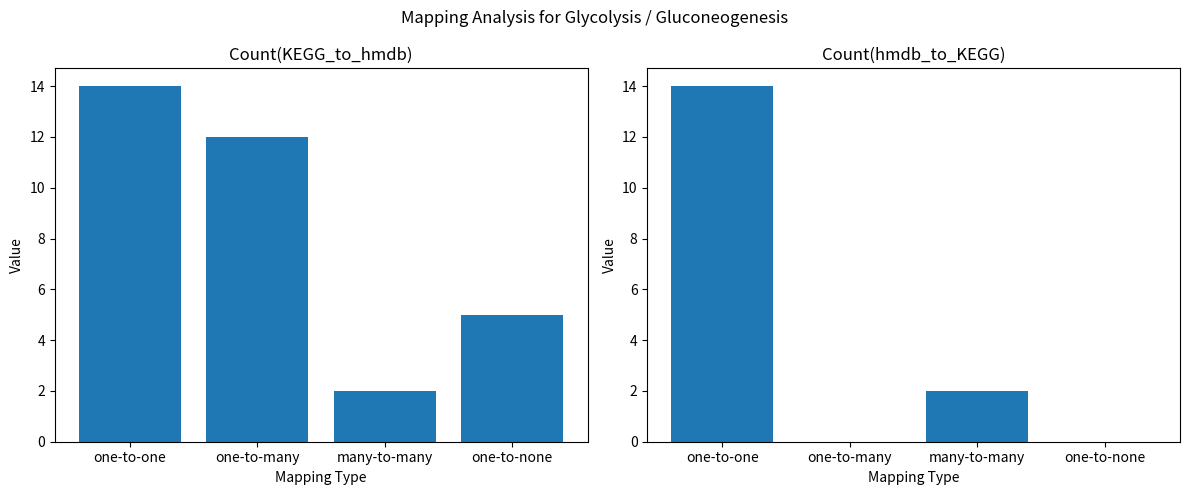

What is the sum of the Count(hmdb_to_KEGG) values at one-to-none and one-to-one?

14